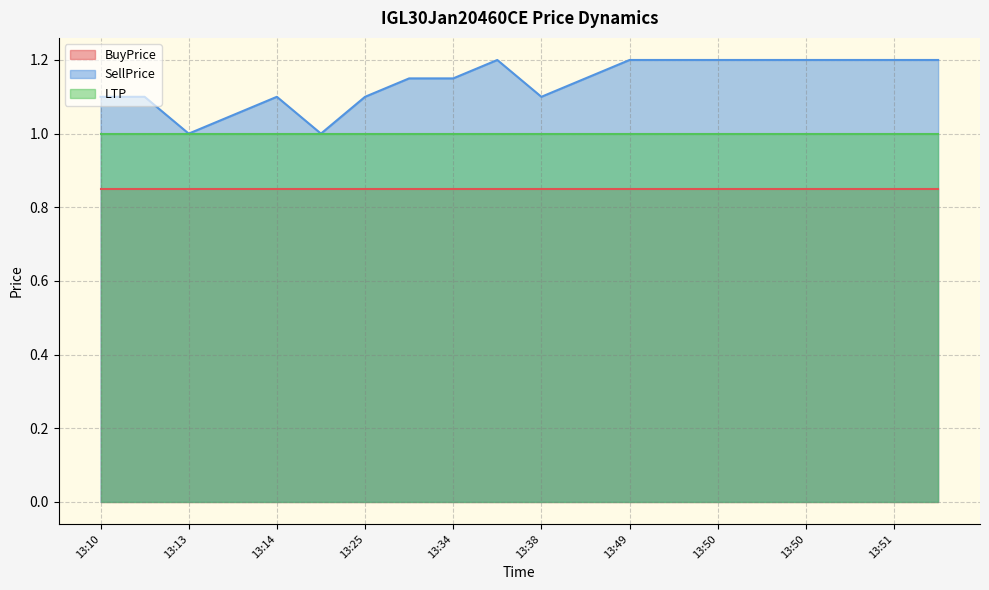

How many interior local peaks does the SellPrice series have?

2